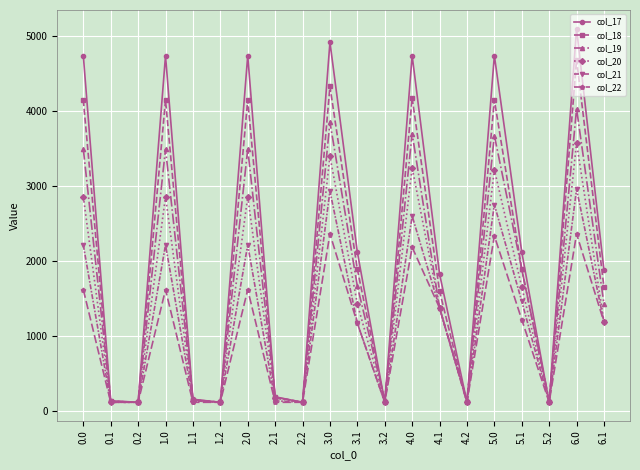

In col_21, how many points are higher than both neighbors (excluding endpoints)?

6